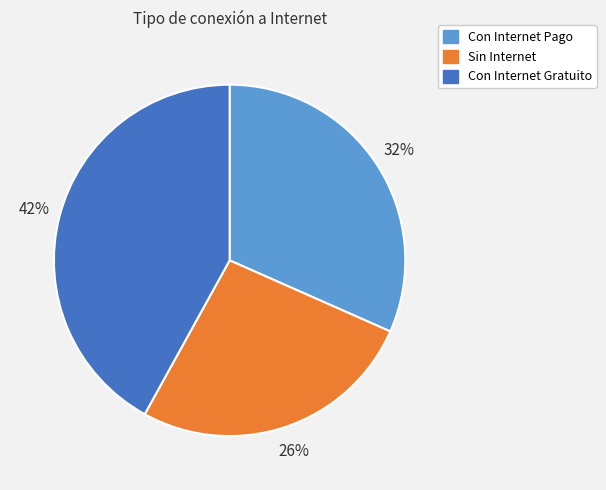

To the nearest percent, what is the combined percentage of Con Internet Pago and Sin Internet?

58%